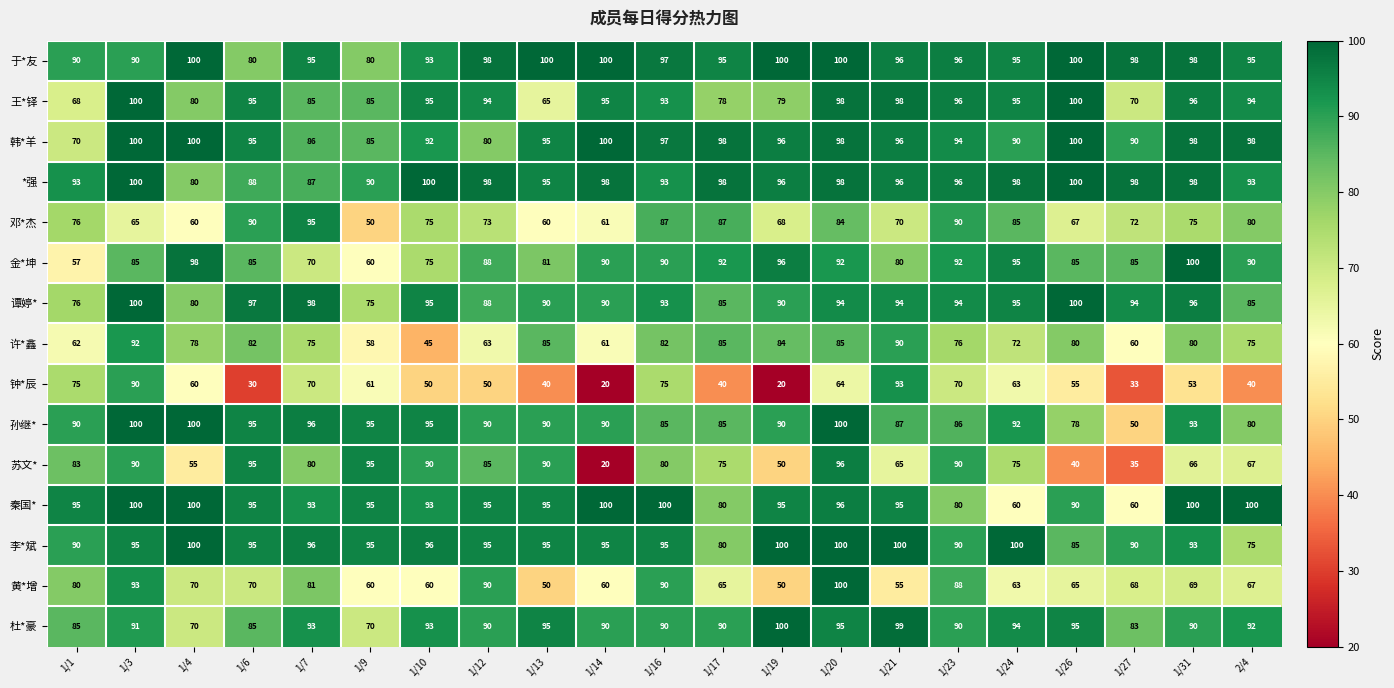

What is the sum of all 秦国* values?

1917